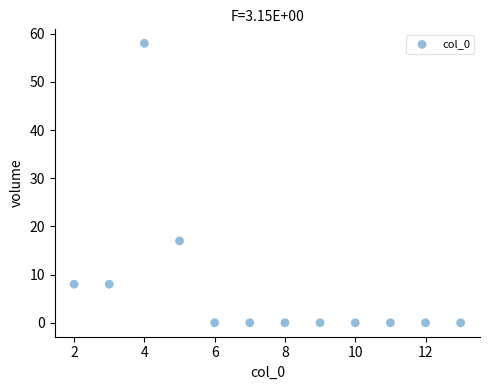

What Y value in the scatter plot is closest to 29?

17